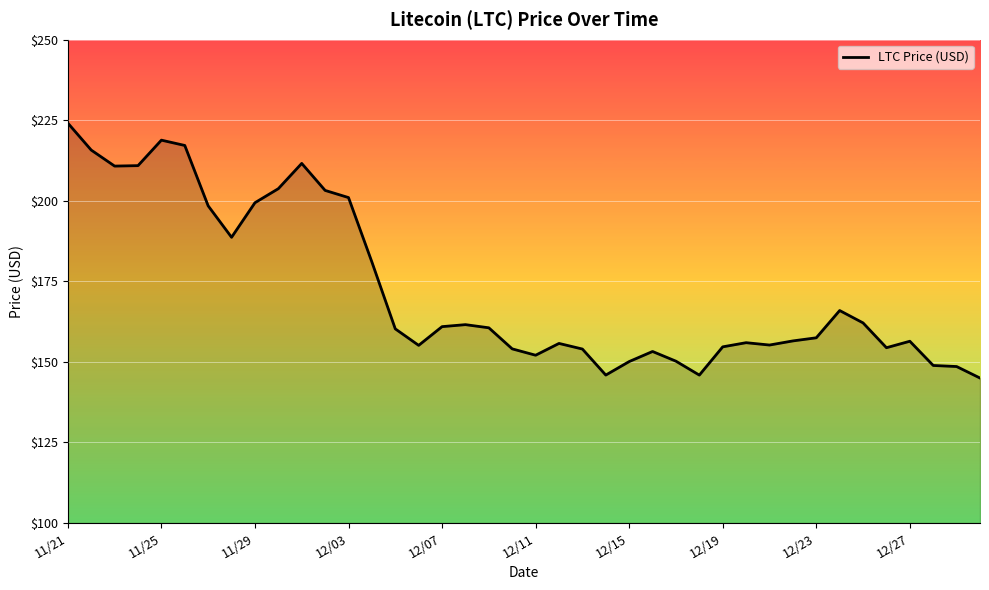

What is the smallest value displayed?

145.0